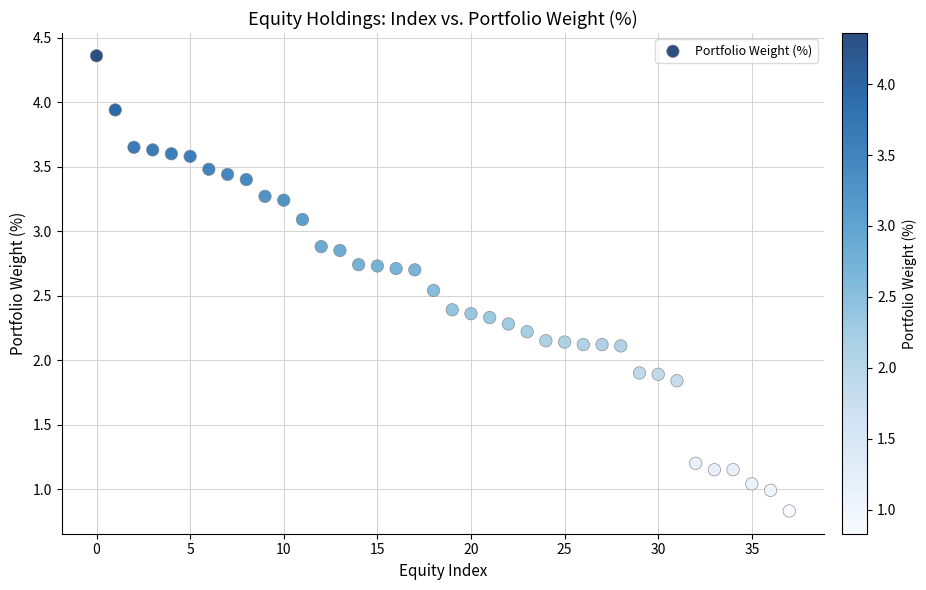

How many points are shown in the scatter plot?

38